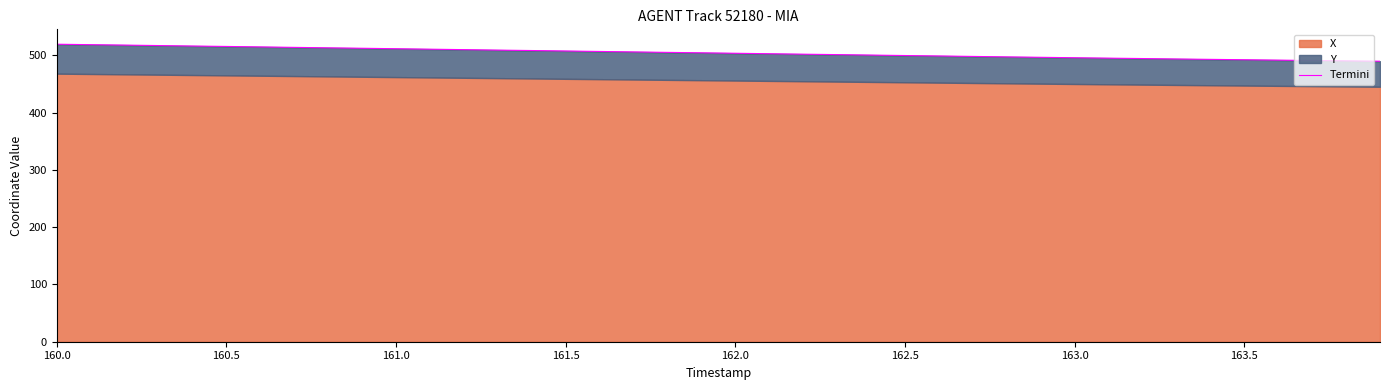

The chart shows a value of 743.7 at 16. True or false?

False